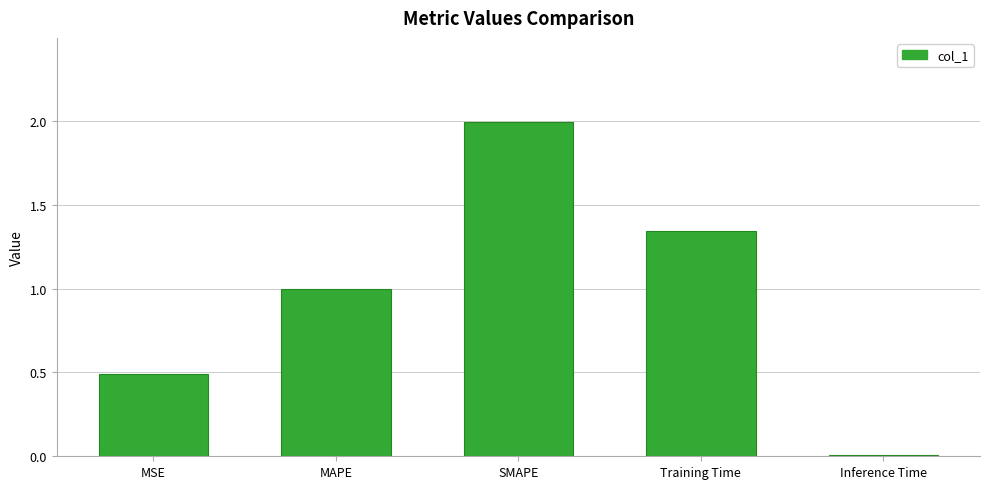

Which label corresponds to the largest value in the chart?

SMAPE